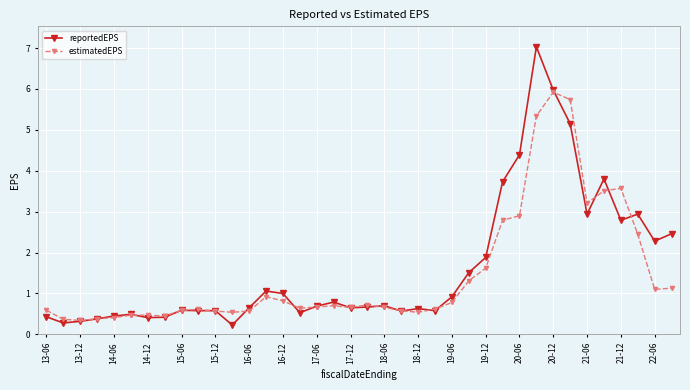

Rank the series by their maximum value, from highest to lowest.

reportedEPS, estimatedEPS